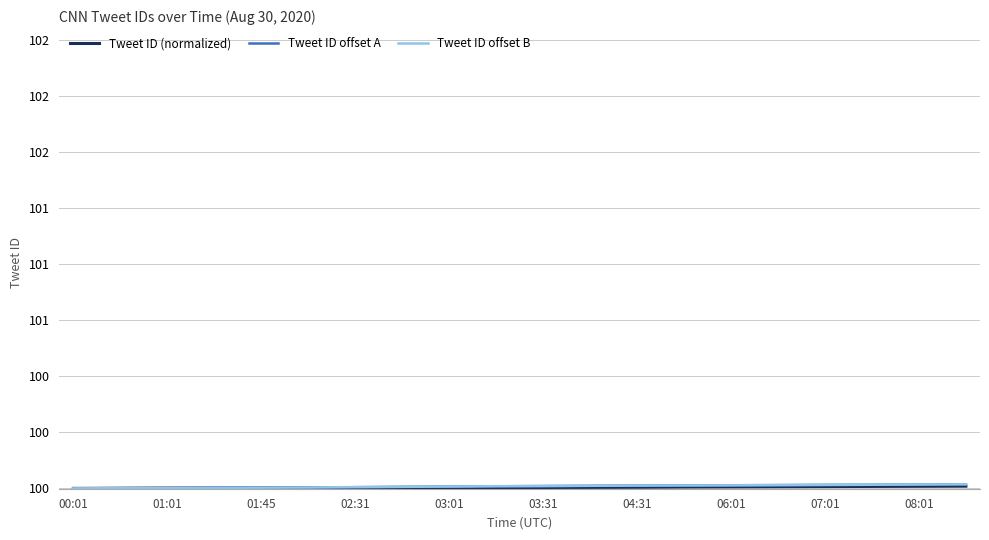

What is the value of the Tweet ID (normalized) point at the 18th from the left?

100.0